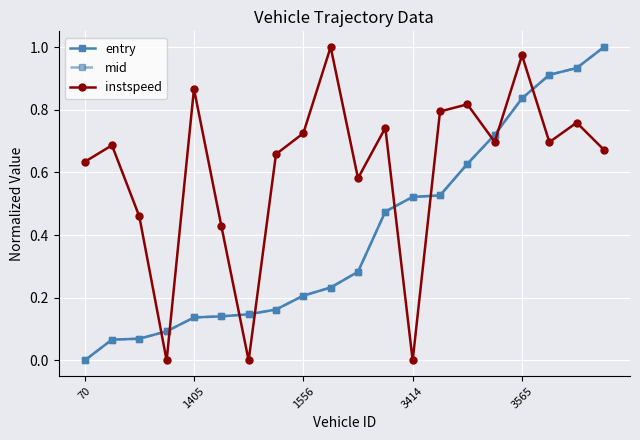

True or false: mid has more than 2 points higher than both neighbors.

False